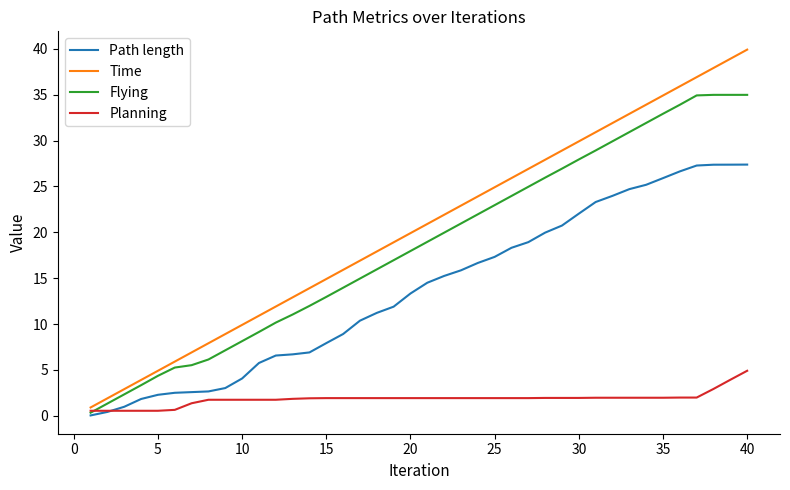

After their last crossing, which series has the higher values: Flying or Planning?

Flying